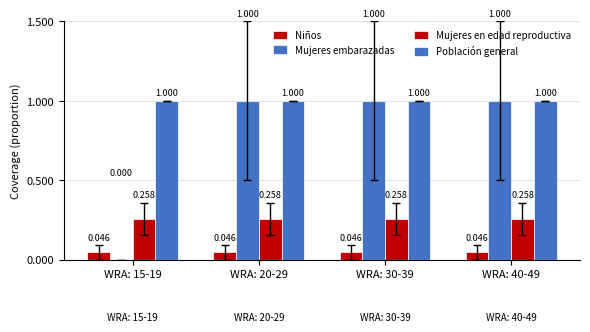

Reading right to left, extract all data points from this chart.

Niños: WRA: 40-49=0.0	WRA: 30-39=0.0	WRA: 20-29=0.0	WRA: 15-19=0.0
Mujeres embarazadas: WRA: 40-49=1.0	WRA: 30-39=1.0	WRA: 20-29=1.0	WRA: 15-19=0.0
Mujeres en edad reproductiva: WRA: 40-49=0.3	WRA: 30-39=0.3	WRA: 20-29=0.3	WRA: 15-19=0.3
Población general: WRA: 40-49=1.0	WRA: 30-39=1.0	WRA: 20-29=1.0	WRA: 15-19=1.0